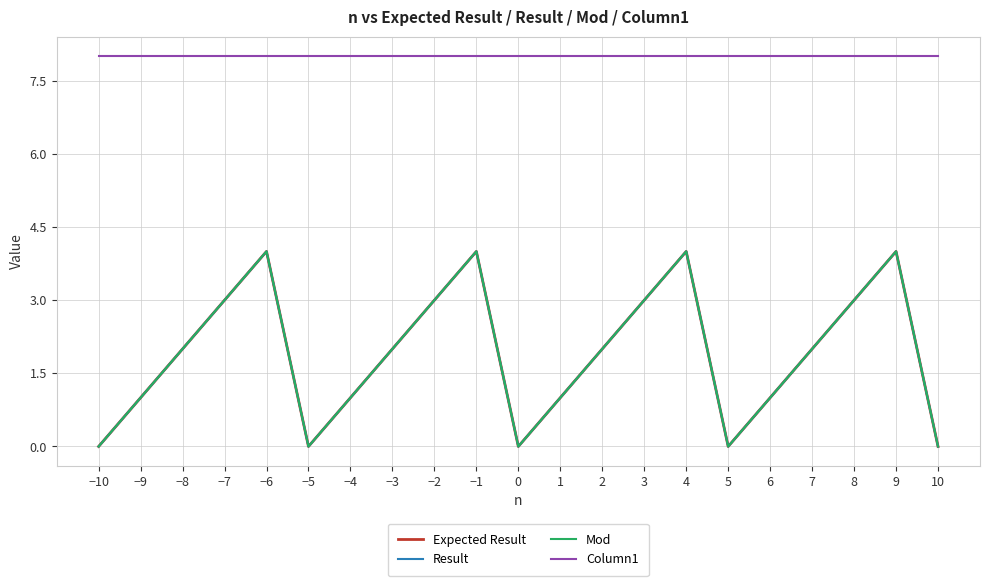

Does the chart display data point markers on the line(s)?

No